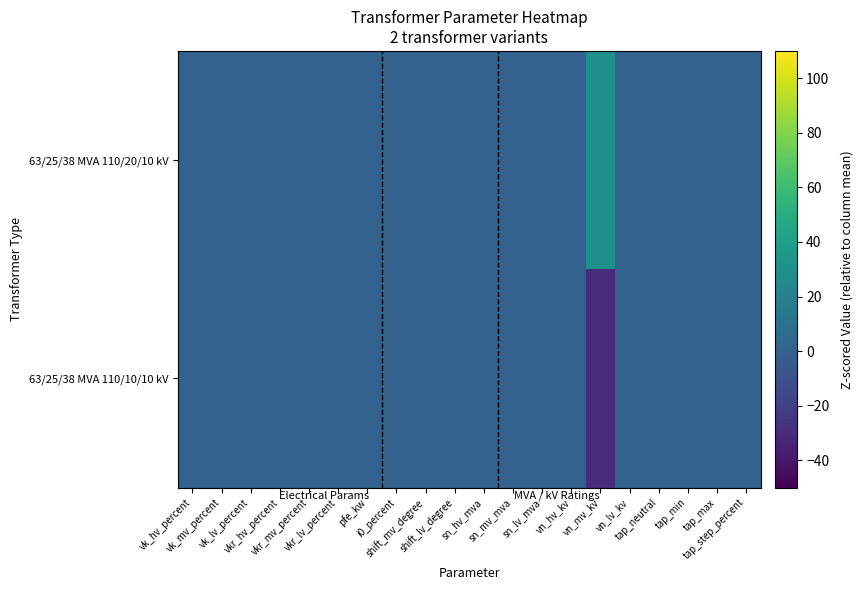

Reading left to right, extract all data points from this chart.

63/25/38 MVA 110/20/10 kV: vk_hv_percent=0	vk_mv_percent=0	vk_lv_percent=0	vkr_hv_percent=0	vkr_mv_percent=0	vkr_lv_percent=0	pfe_kw=0	i0_percent=0	shift_mv_degree=0	shift_lv_degree=0	sn_hv_mva=0	sn_mv_mva=0	sn_lv_mva=0	vn_hv_kv=0	vn_mv_kv=30	vn_lv_kv=0	tap_neutral=0	tap_min=0	tap_max=0	tap_step_percent=0
63/25/38 MVA 110/10/10 kV: vk_hv_percent=0	vk_mv_percent=0	vk_lv_percent=0	vkr_hv_percent=0	vkr_mv_percent=0	vkr_lv_percent=0	pfe_kw=0	i0_percent=0	shift_mv_degree=0	shift_lv_degree=0	sn_hv_mva=0	sn_mv_mva=0	sn_lv_mva=0	vn_hv_kv=0	vn_mv_kv=-30	vn_lv_kv=0	tap_neutral=0	tap_min=0	tap_max=0	tap_step_percent=0